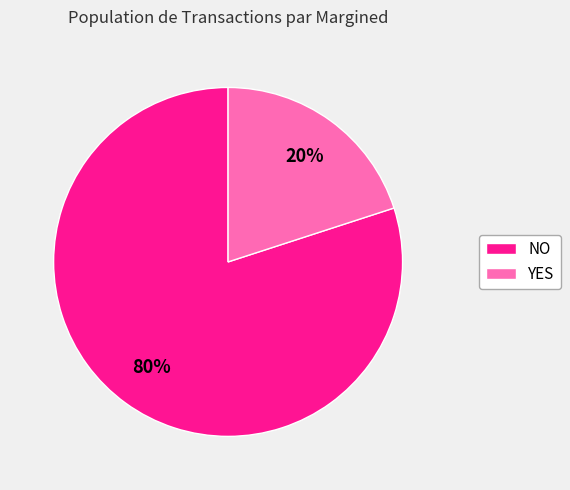

Count the number of slices in the pie.

2